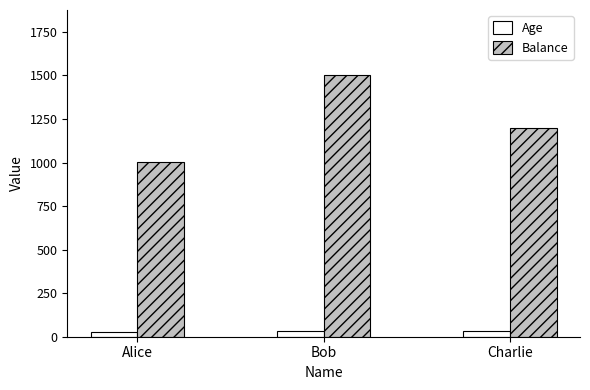

What is the label of the 1st bar from the left?

Alice